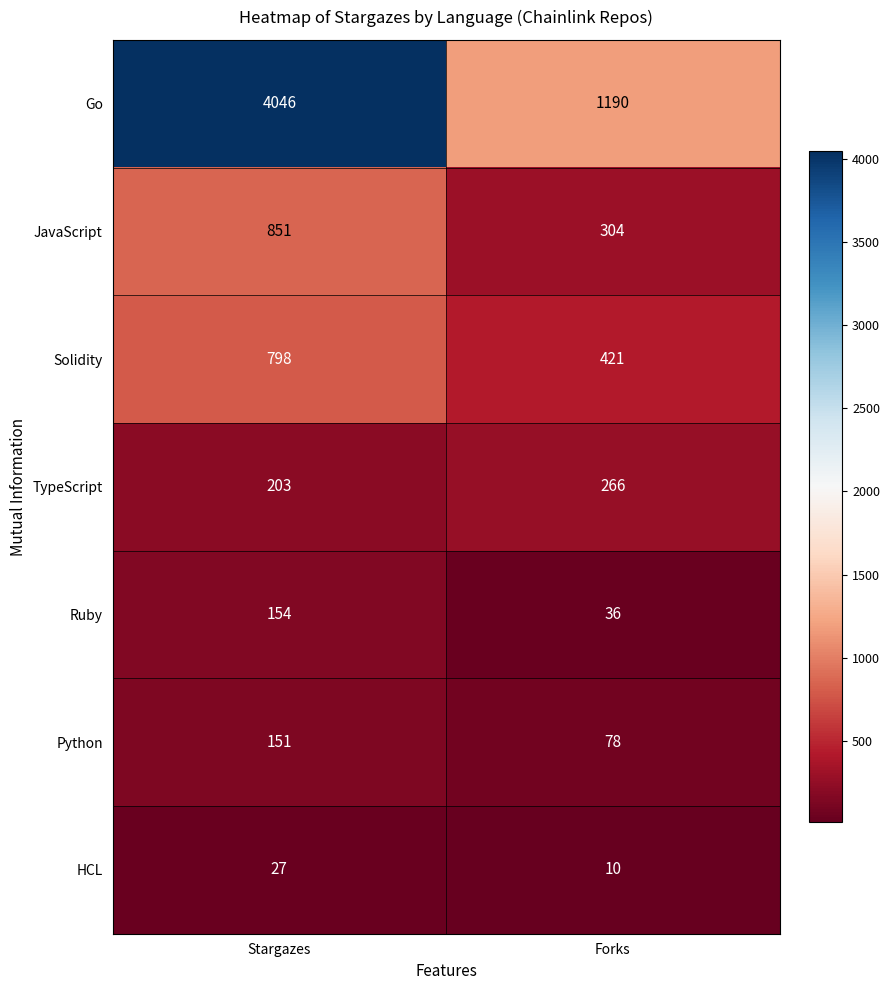

Count the number of categories in the chart.

2